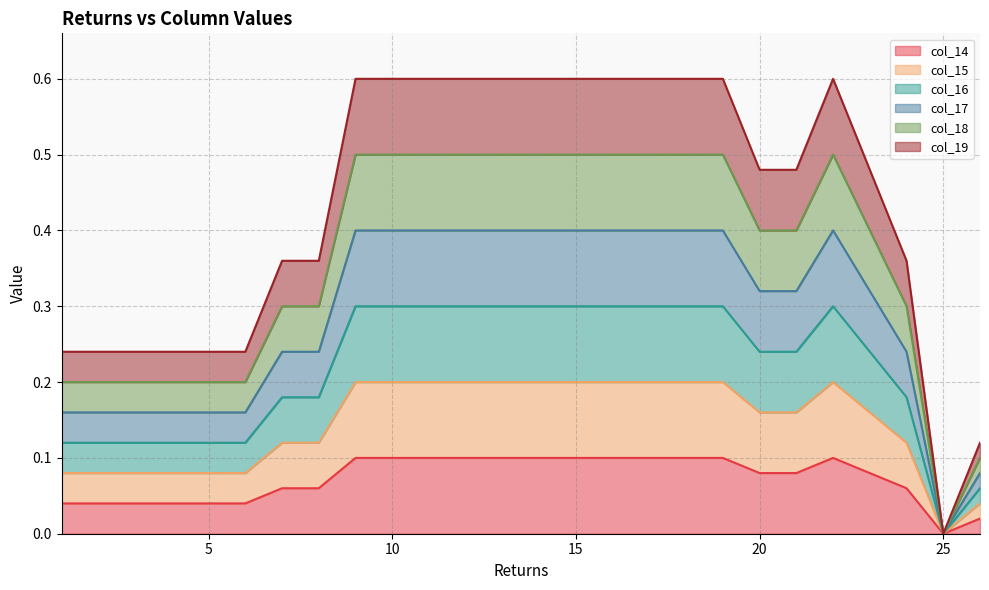

True or false: col_17 has more than 0 points higher than both neighbors.

True